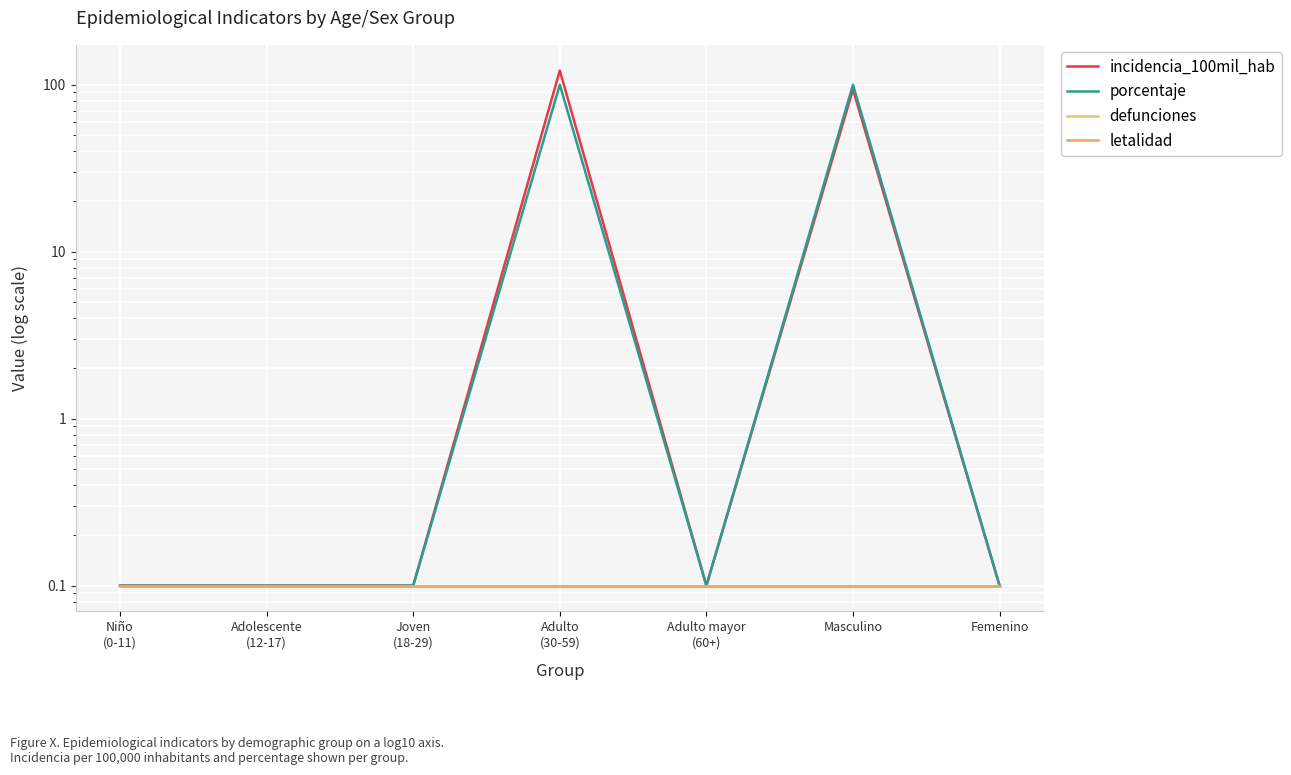

True or false: incidencia_100mil_hab and letalidad cross at least once.

False